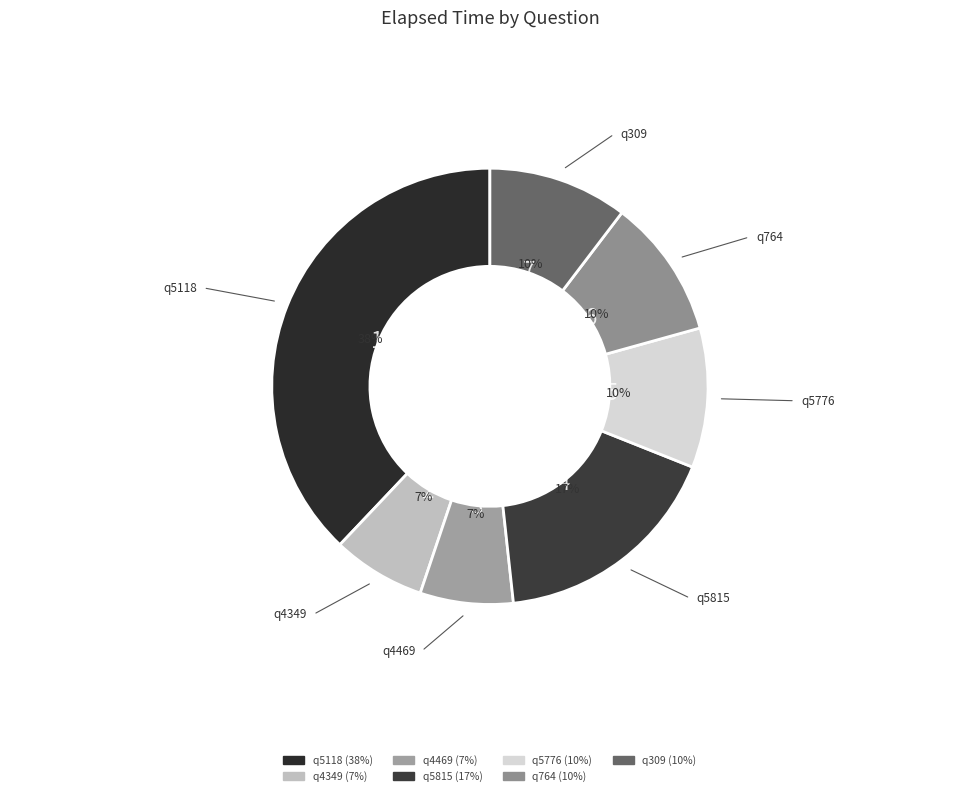

The q5815 slice represents 17% of the pie. True or false?

True